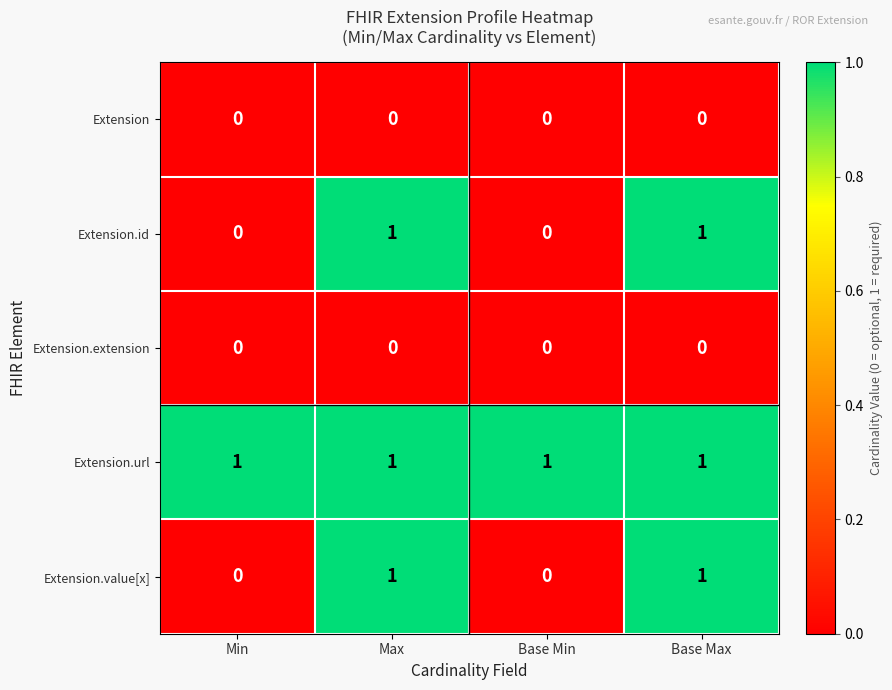

At how many categories does at least one series exceed 0?

4